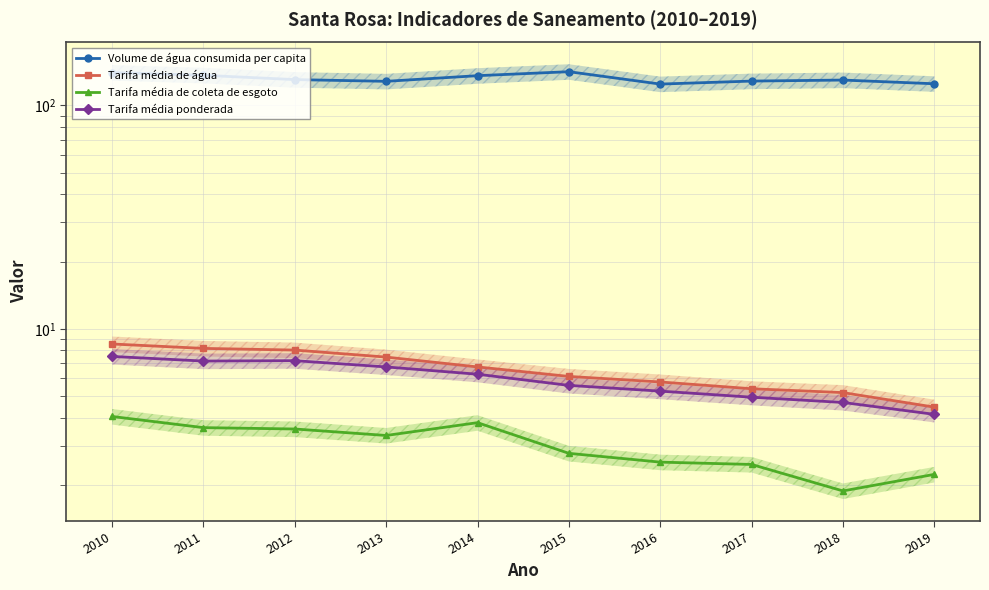

How many interior local valleys does the Volume de água consumida per capita series have?

2